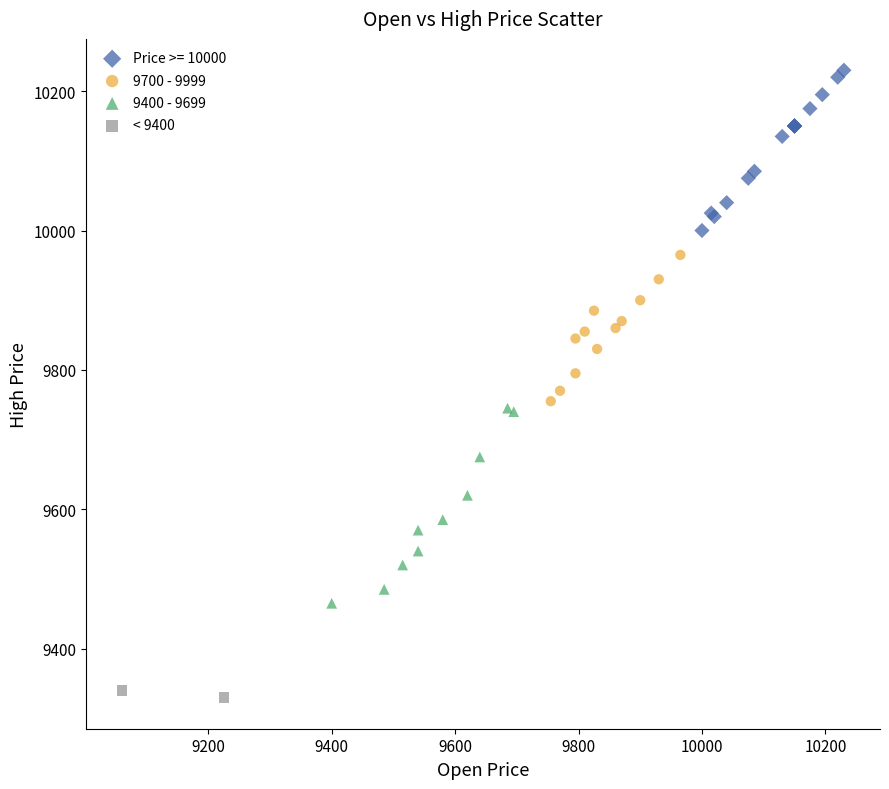

What are all the series names shown in the legend?

Price >= 10000, 9700 - 9999, 9400 - 9699, < 9400